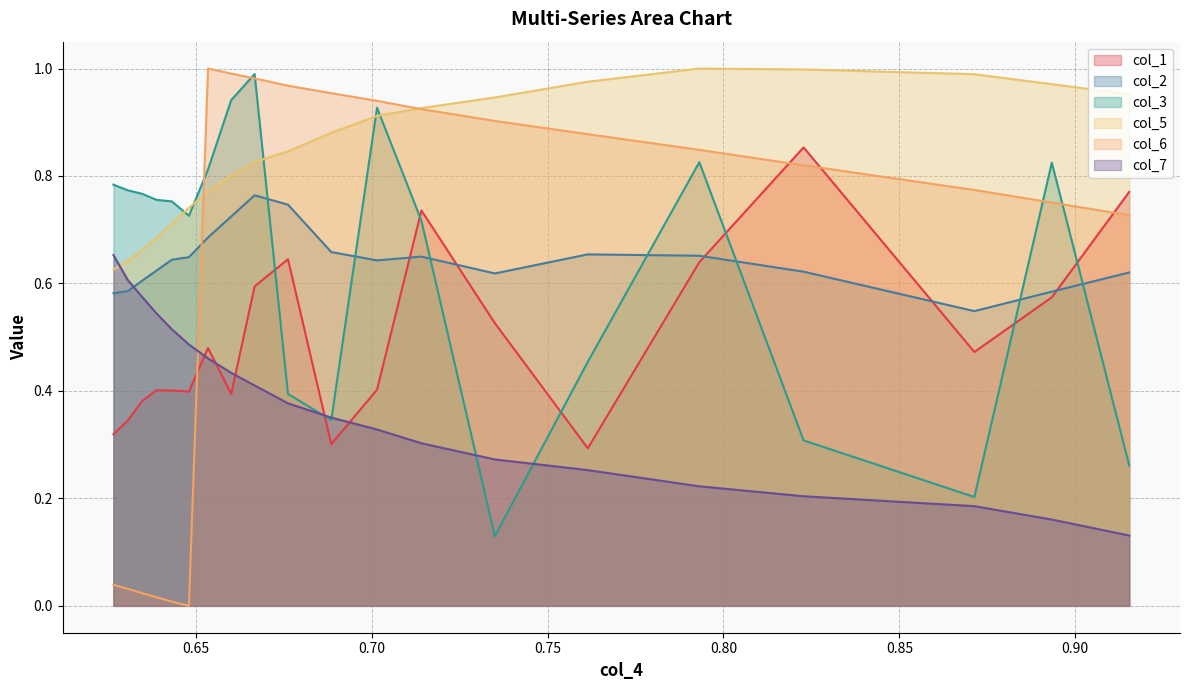

Which series has the largest range (max minus min)?

col_6